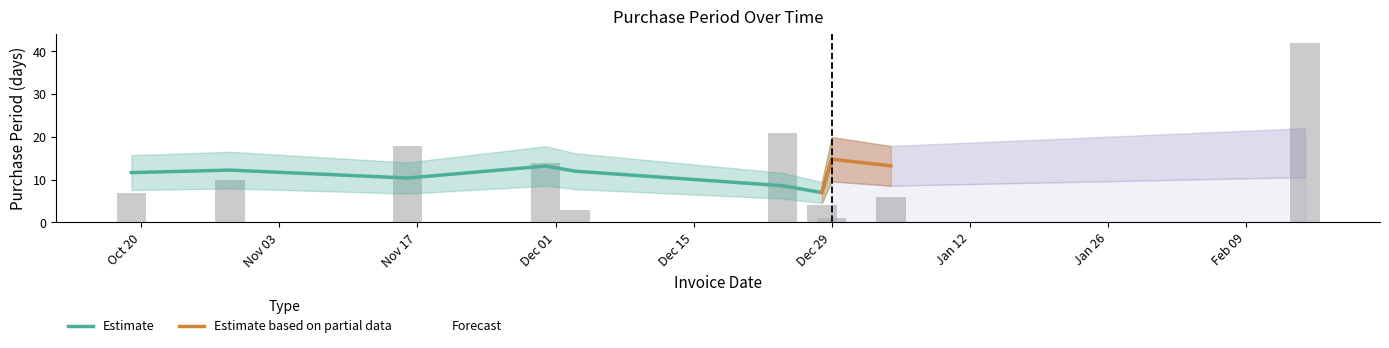

Are the bars grouped side by side (vs. stacked)?

No